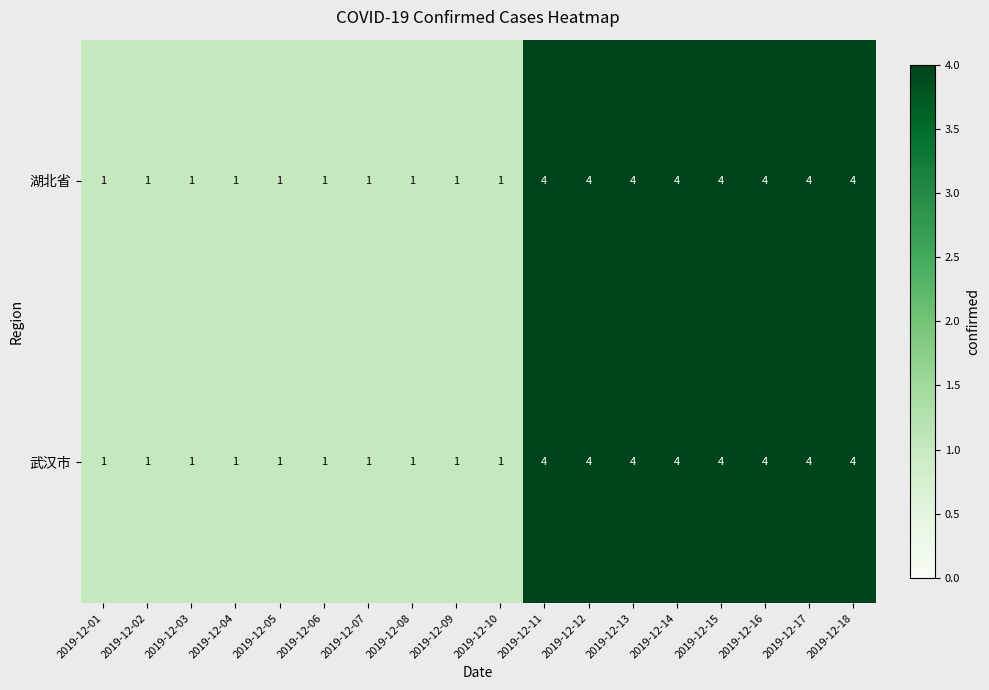

Count the 武汉市 values in the range 1 to 4.

18